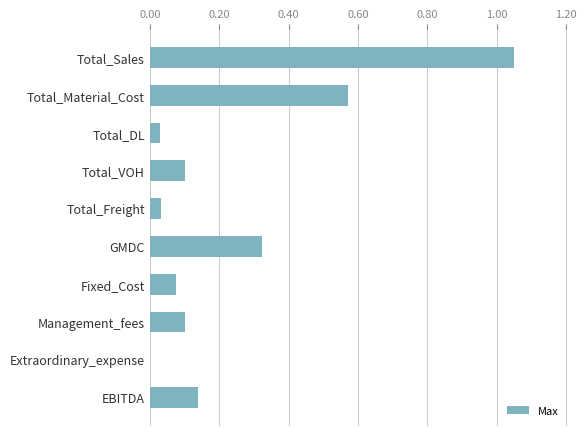

Does the chart contain stacked bars?

No